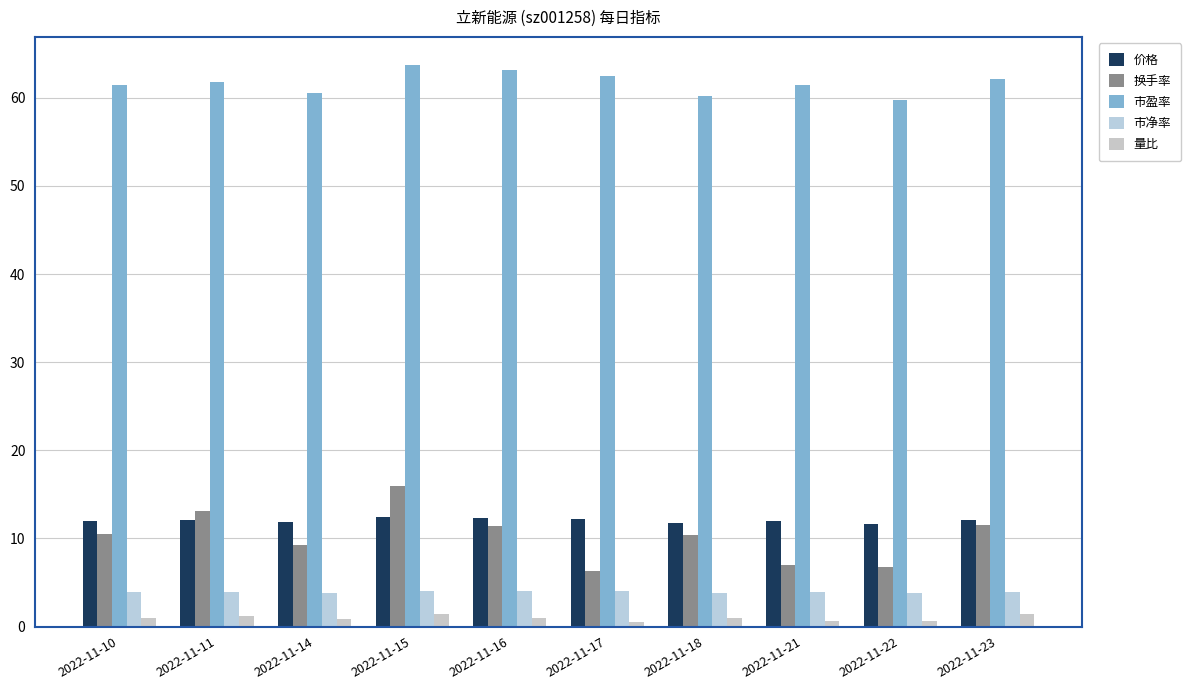

Count the number of data series in this chart.

5